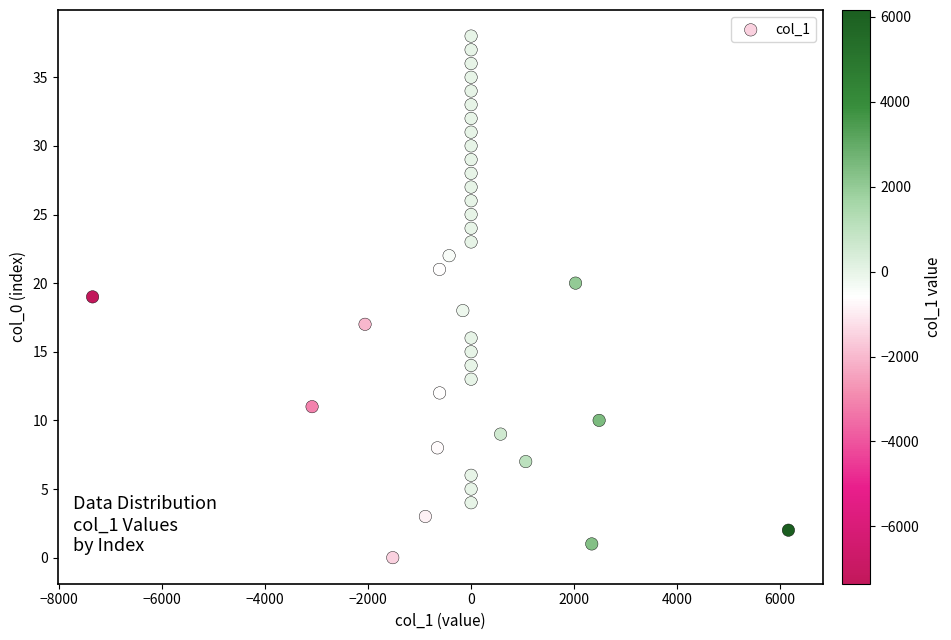

What is the range of Y values (max minus min)?

38